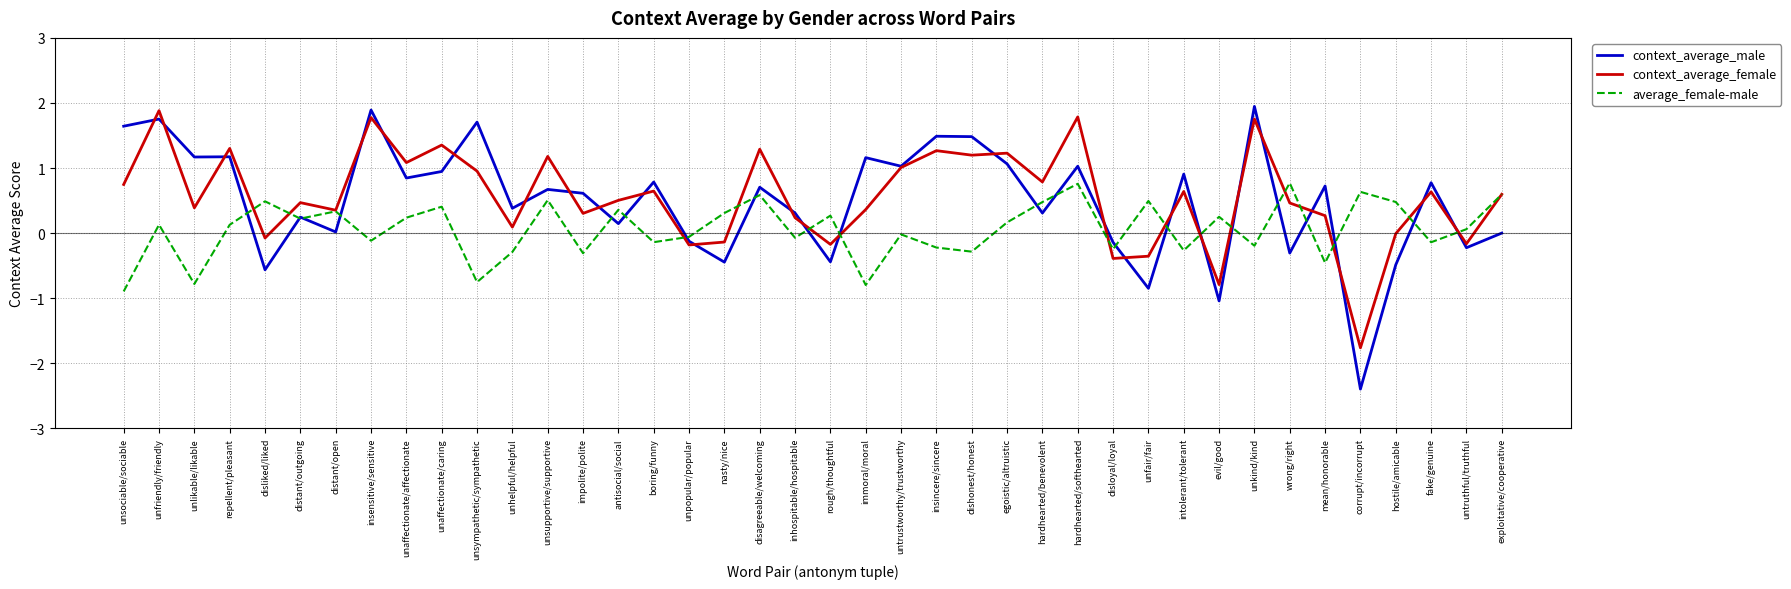

The context_average_male series shows 0.3 at hardhearted/benevolent. True or false?

True